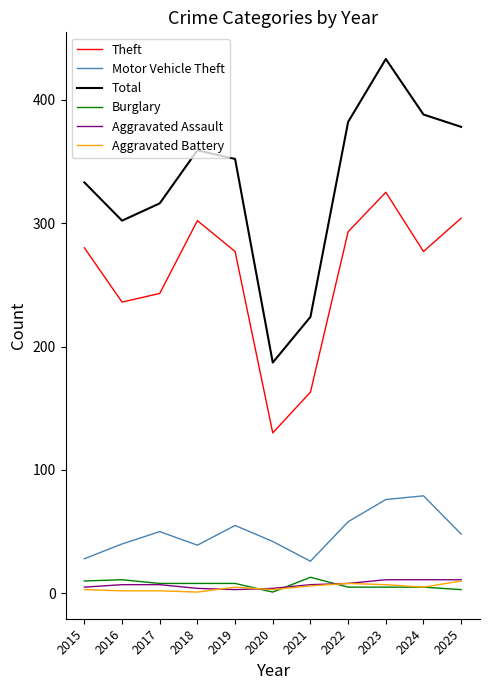

True or false: Total has a value of 382 at 2022.

True